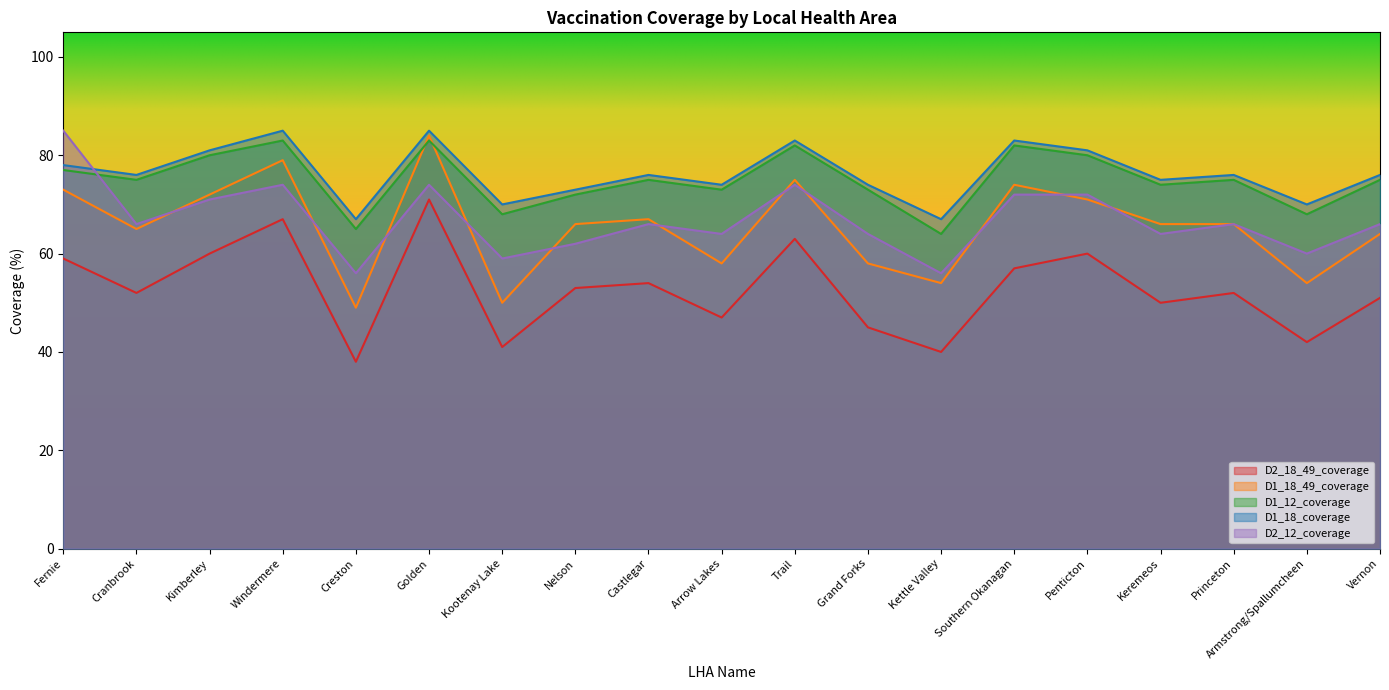

What is the value of the D1_12_coverage point at the 15th from the left?

80